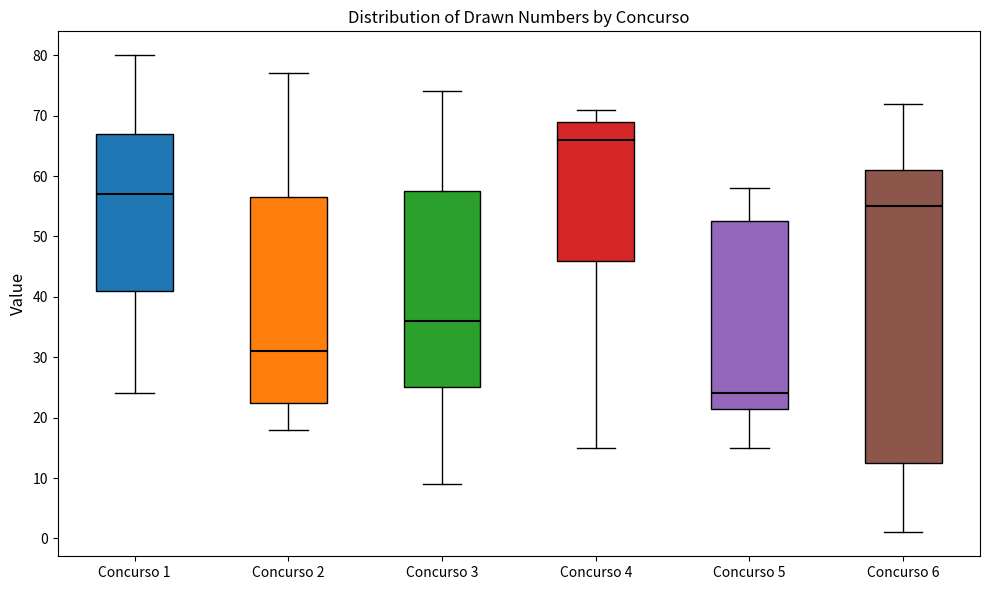

Reading left to right, read every box against the y-axis: the position of its median line, the range the box covers, and the ends of its whiskers. The values are not printed on the chart, so give them approximately, as read against the axis.

Concurso 1: median 57, box 41 to 67, whiskers 24 to 80
Concurso 2: median 31, box 23 to 57, whiskers 18 to 77
Concurso 3: median 36, box 25 to 58, whiskers 9 to 74
Concurso 4: median 66, box 46 to 69, whiskers 15 to 71
Concurso 5: median 24, box 22 to 53, whiskers 15 to 58
Concurso 6: median 55, box 13 to 61, whiskers 1 to 72